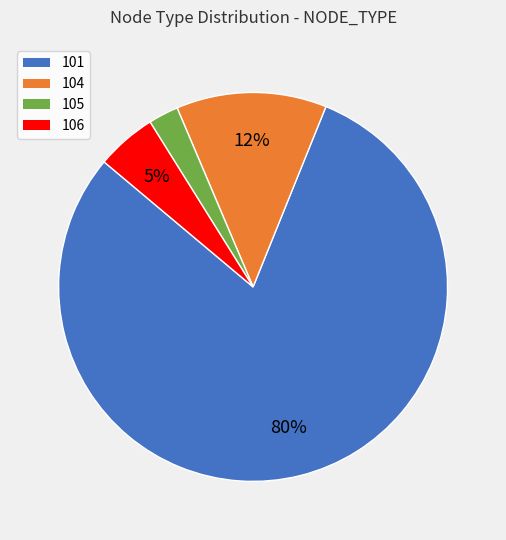

To the nearest percent, what percentage of the pie is 104?

13%